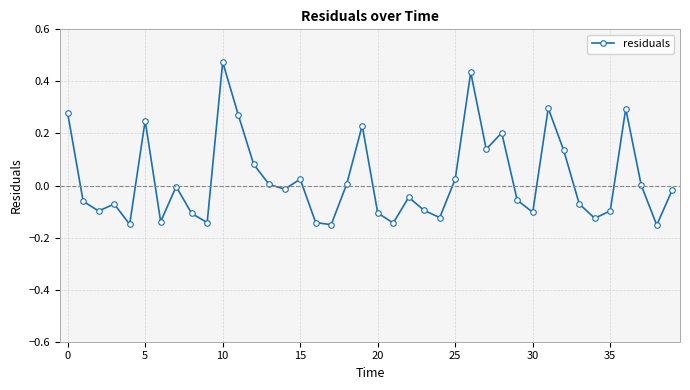

What is the difference between the maximum and second lowest values?

0.6